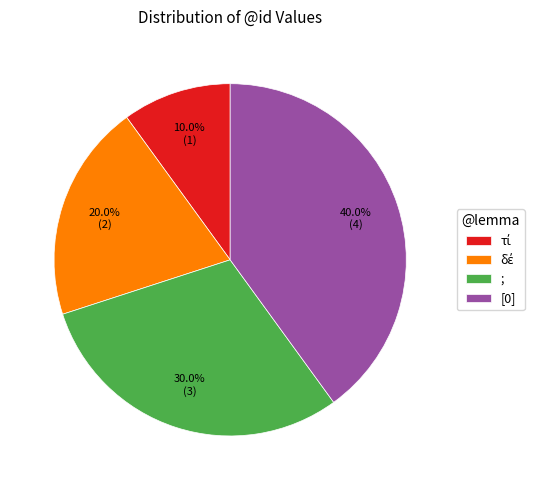

Which slice is the largest?

[0]